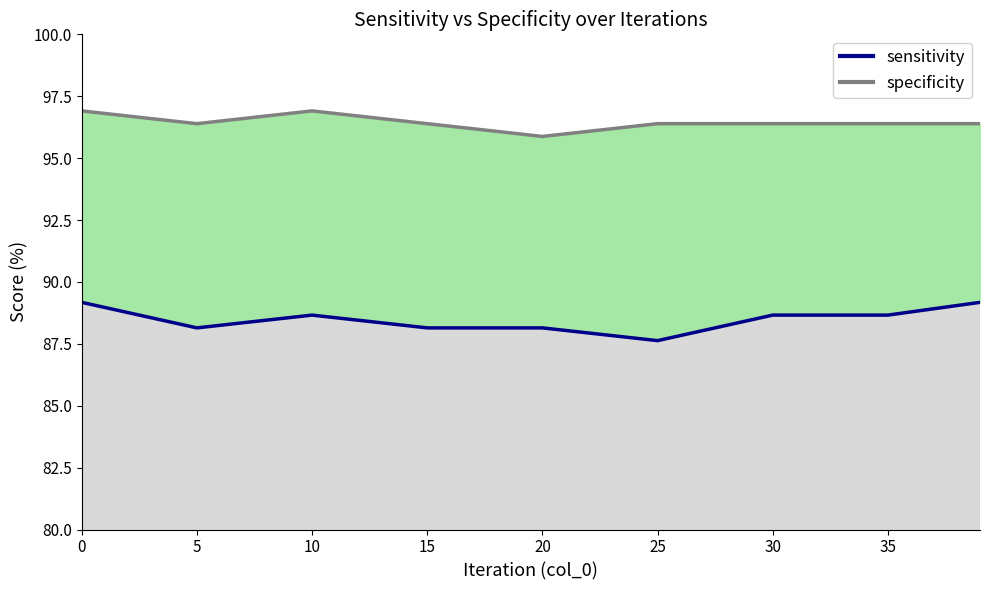

True or false: specificity and sensitivity cross at least once.

False